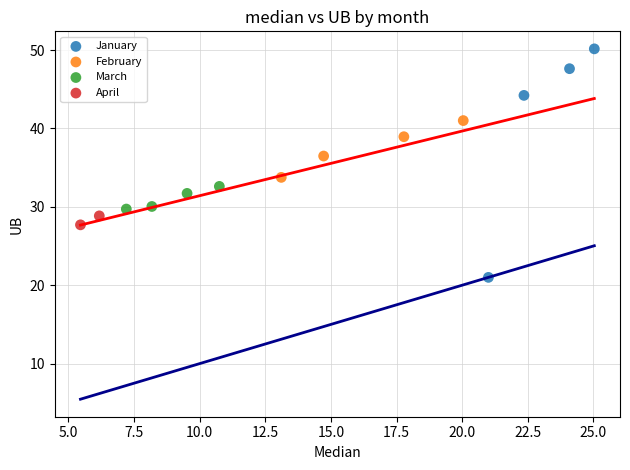

Which series reaches the minimum Y coordinate?

January